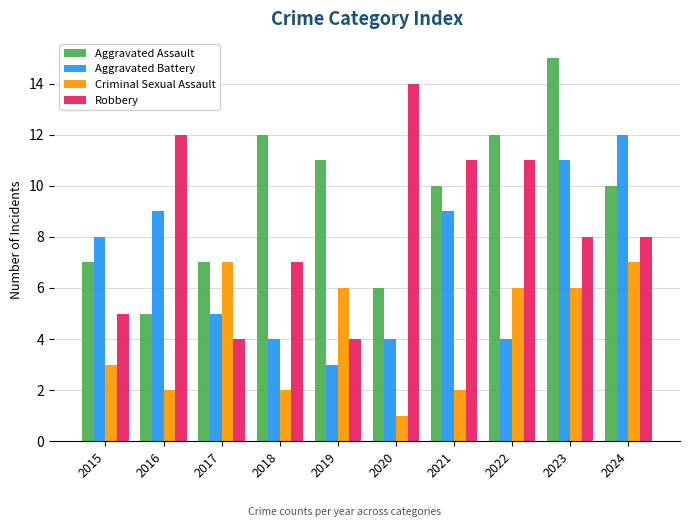

Is the value of Aggravated Battery at 2017 greater than the value of Criminal Sexual Assault at 2022?

No